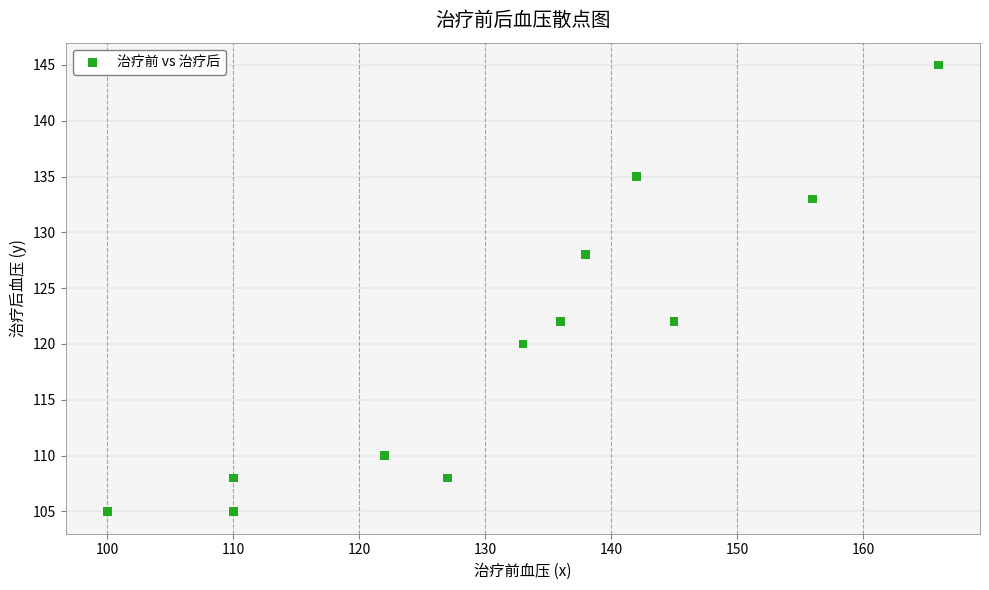

What is the range of X values (max minus min)?

66